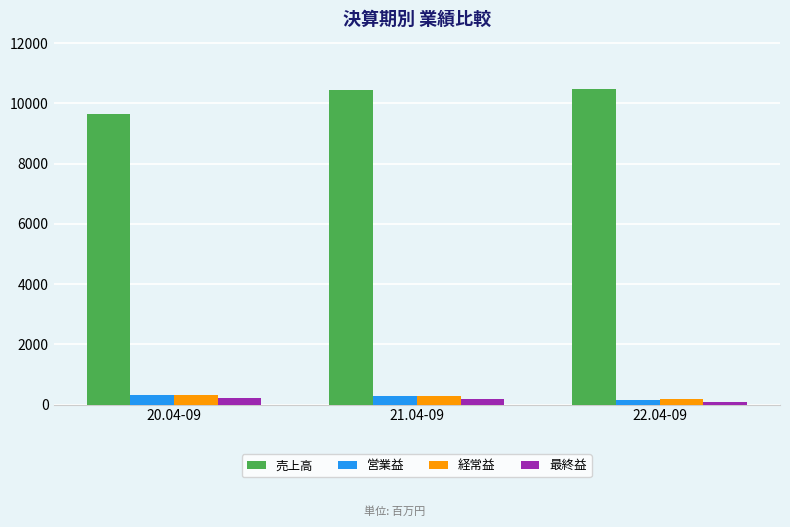

What is the highest value of the 営業益 series?

312